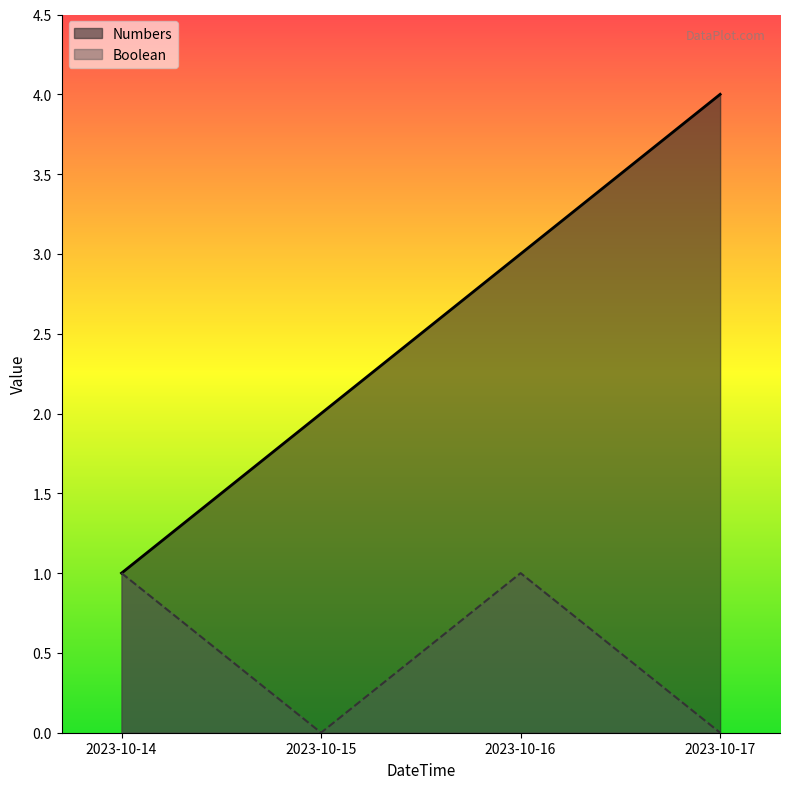

What are all the series names shown in the legend?

Numbers, Boolean